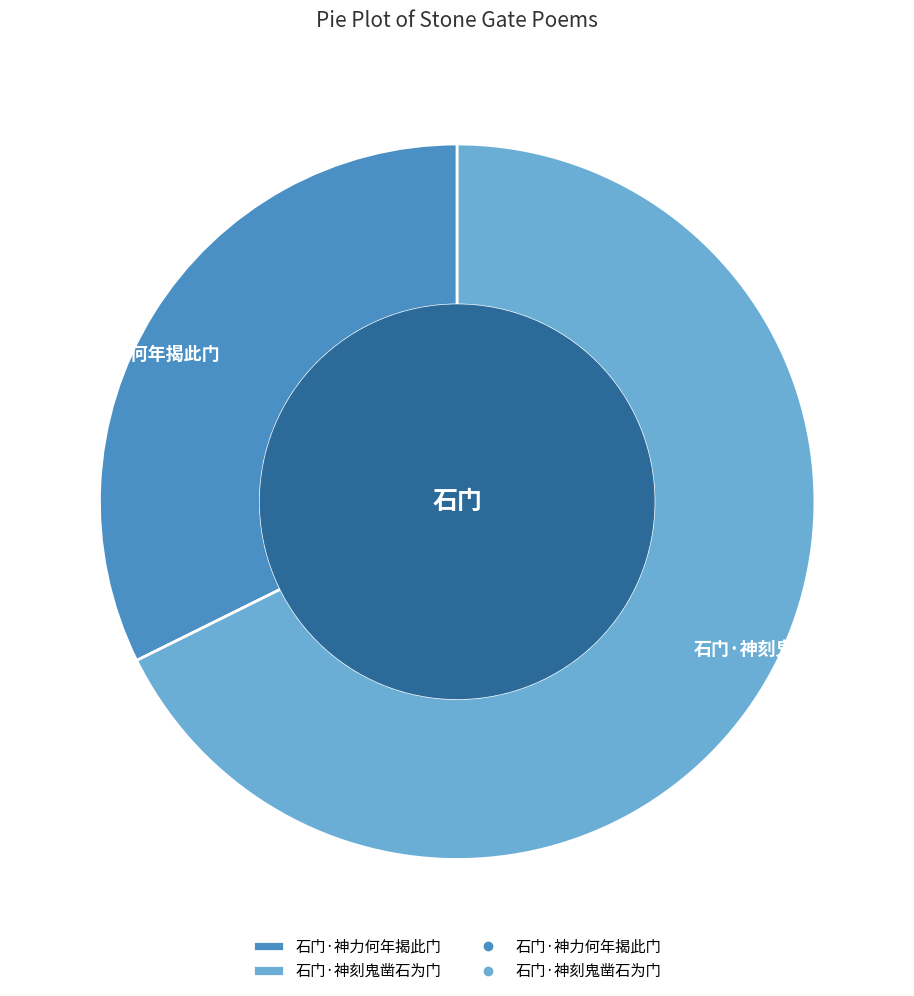

Which has a higher value, 石门·神力何年揭此门 or 石门·神刻鬼凿石为门?

石门·神刻鬼凿石为门